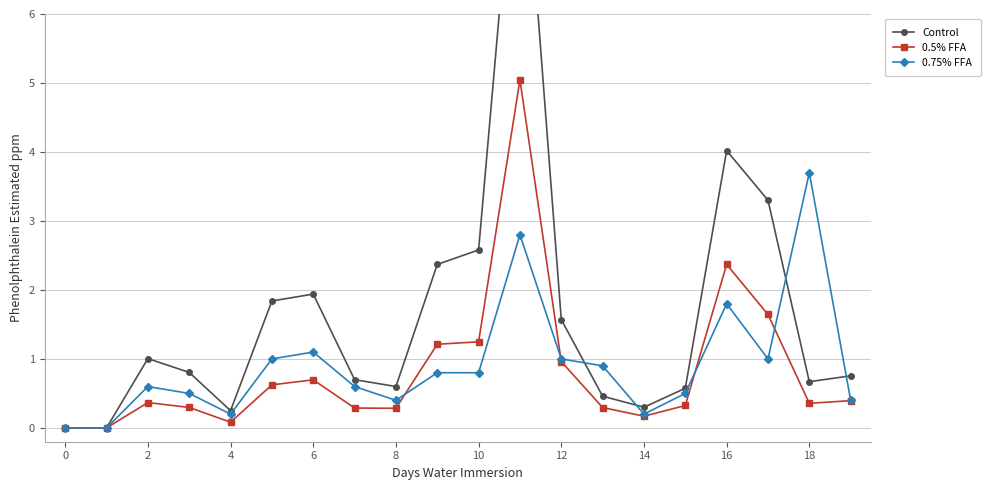

The 0.5% FFA series shows 1.2 at 10. True or false?

True